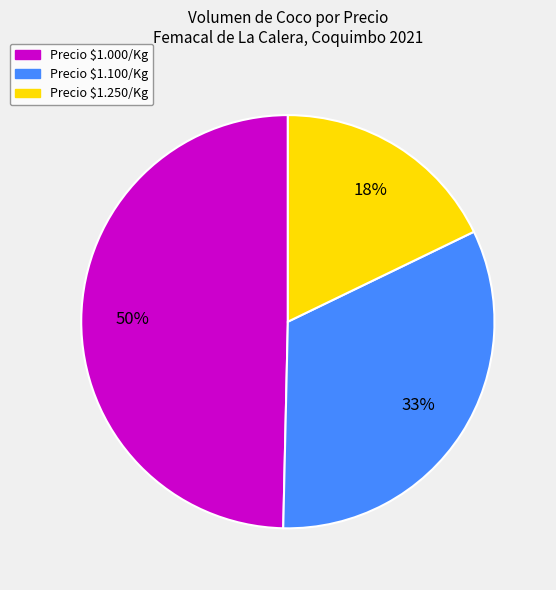

Which category has the biggest portion of the pie?

Precio $1.000/Kg